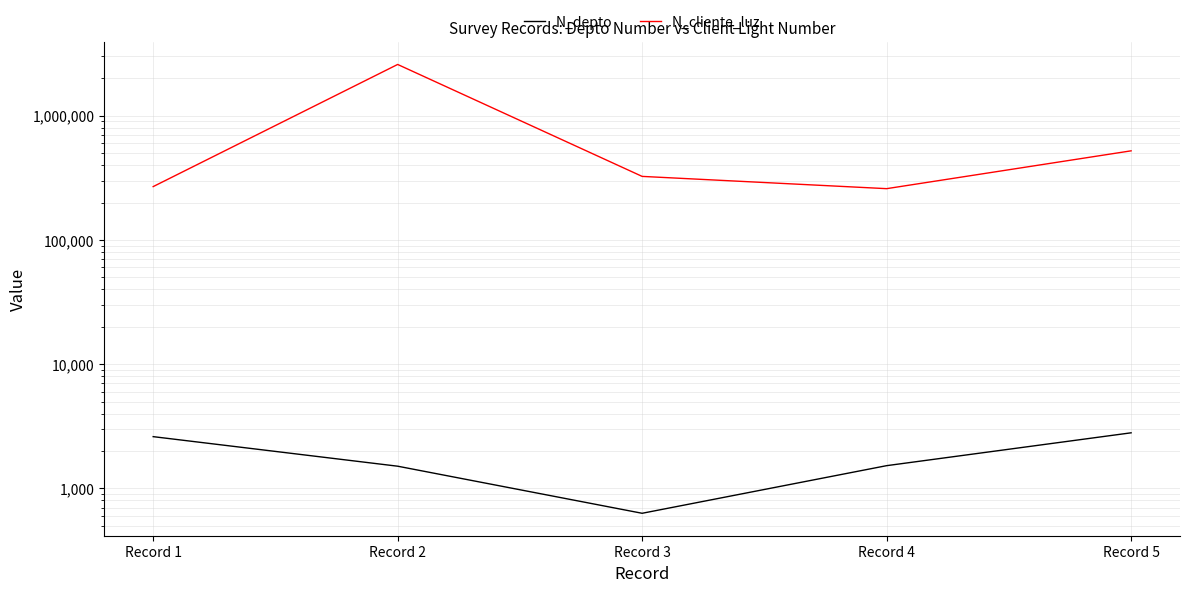

What is the value of the N_cliente_luz point at the 4th from the left?

258663